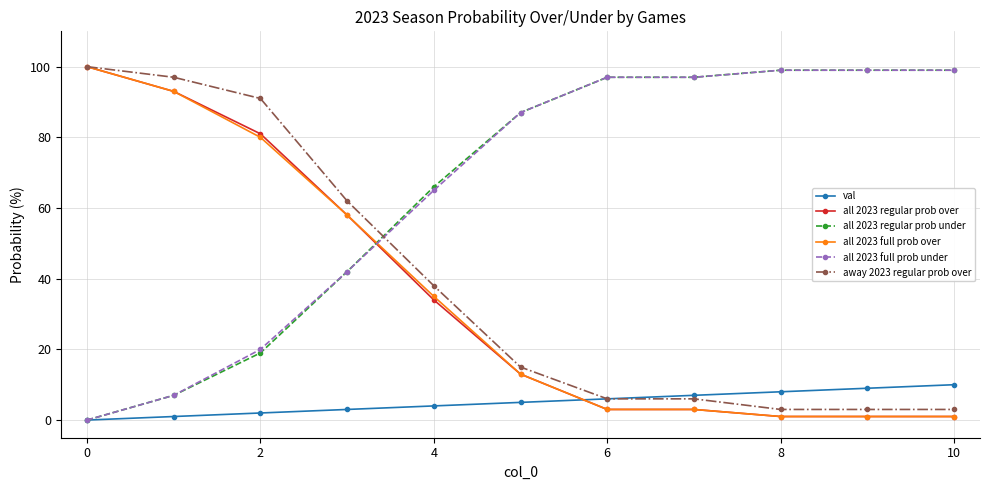

How many values in all 2023 full prob under are above zero?

10